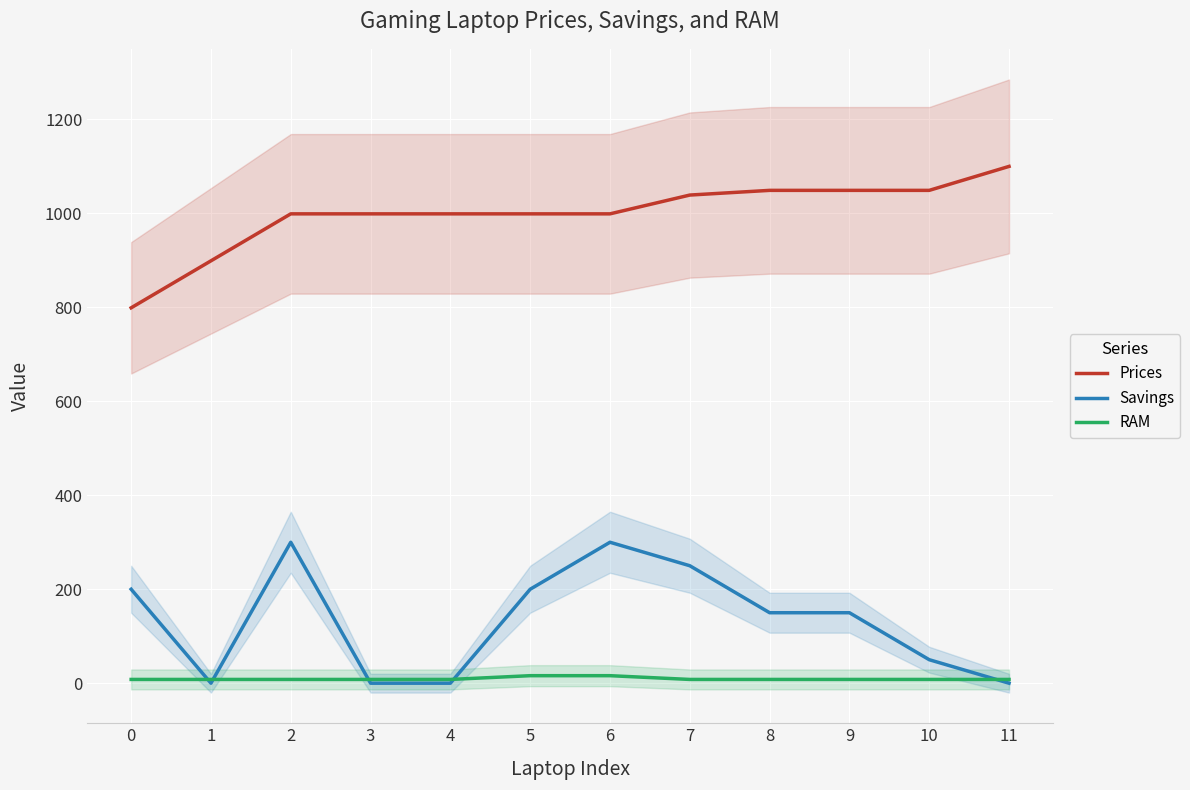

True or false: Prices has more than 1 points higher than both neighbors.

False